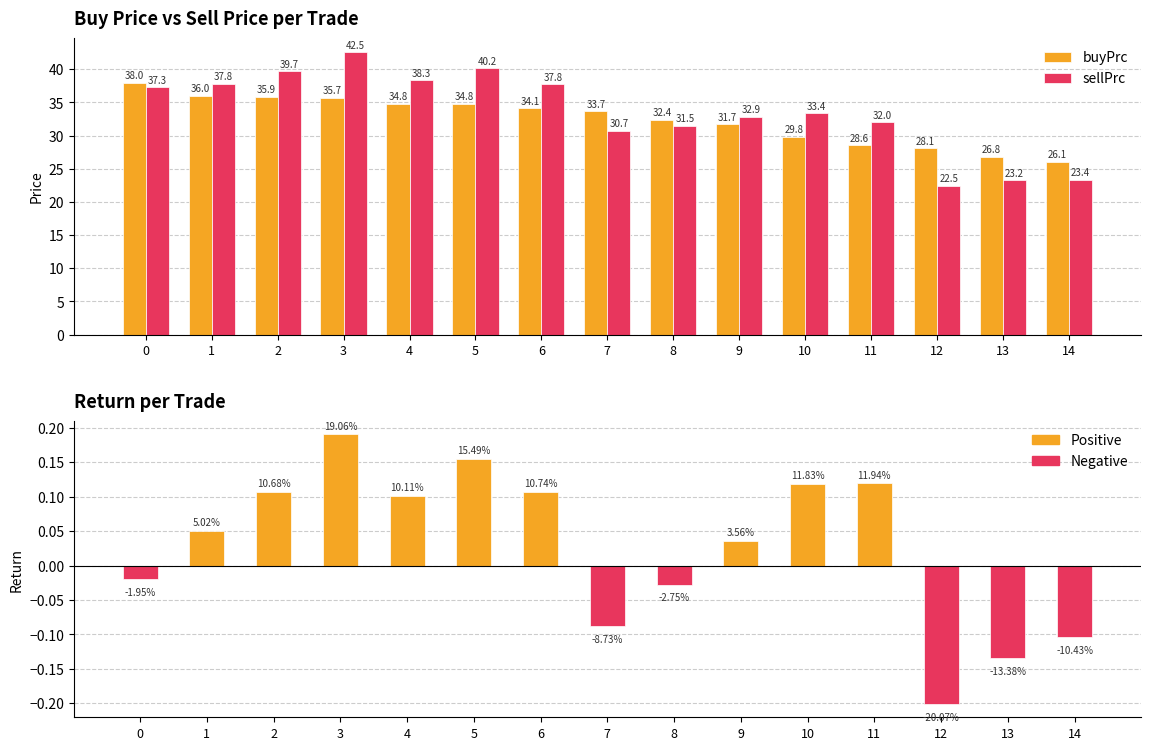

Is it true that sellPrc equals 54.3 at 6?

False